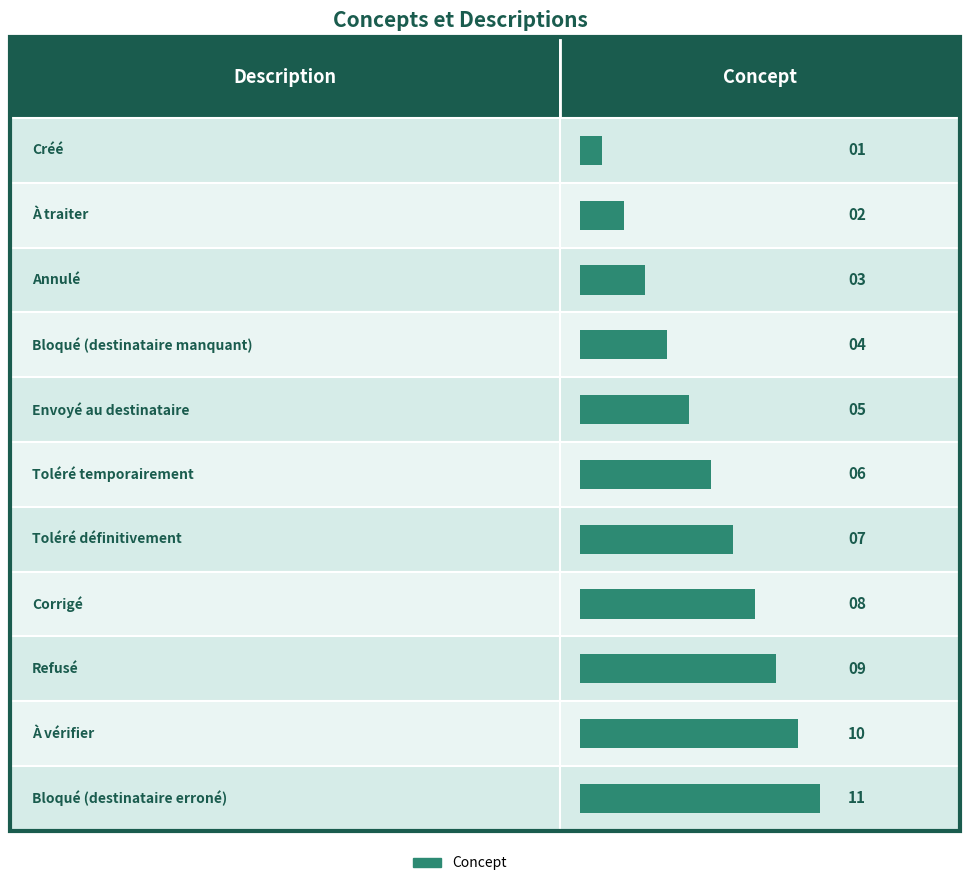

Which category has the lowest value across all series?

Créé